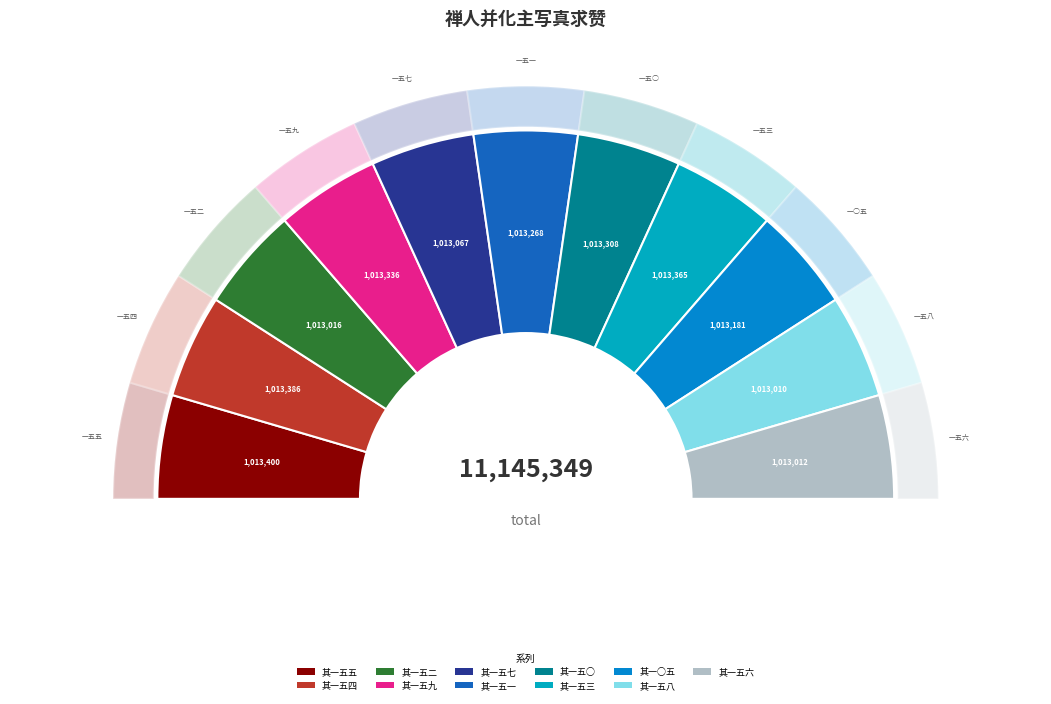

How many slices are in this pie chart?

11